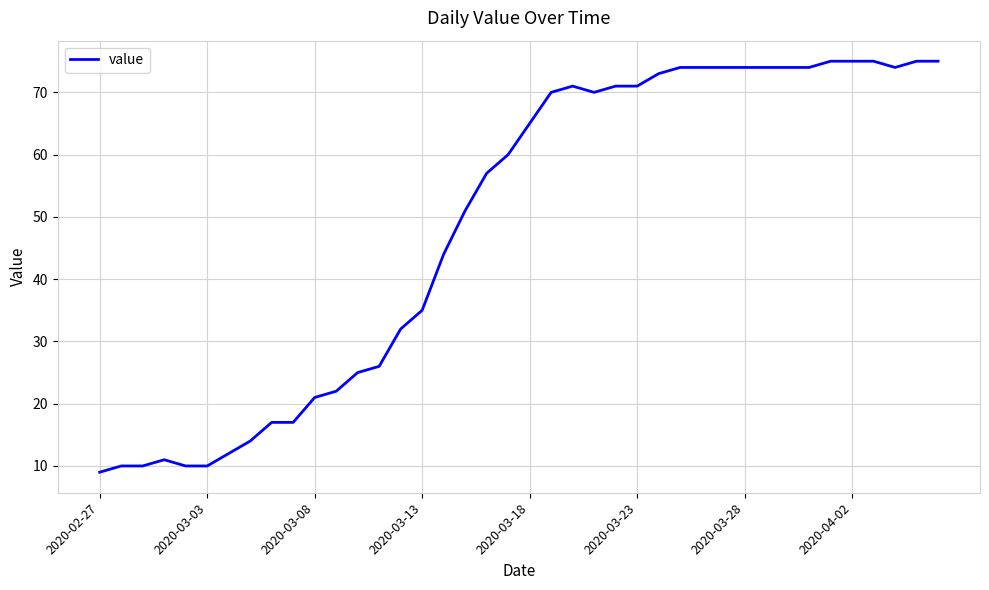

What is the greatest value displayed?

75